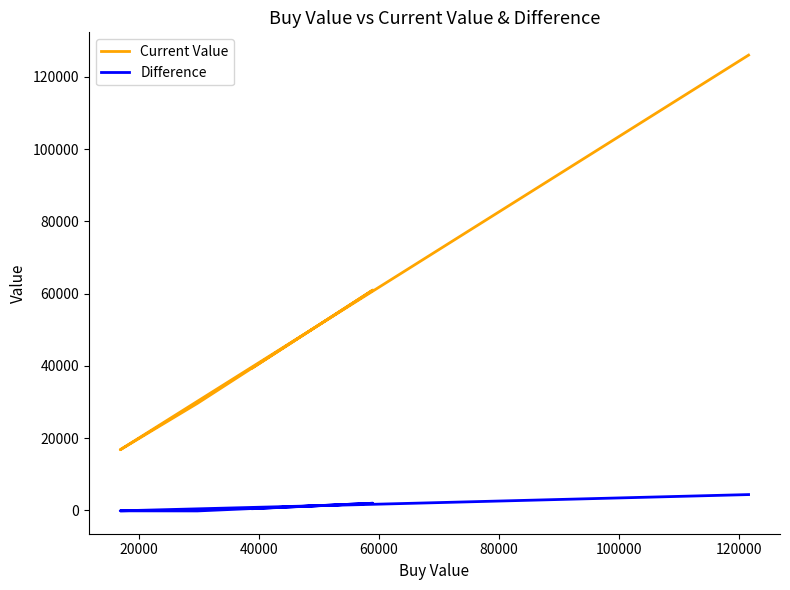

True or false: Difference and Current Value cross at least once.

False